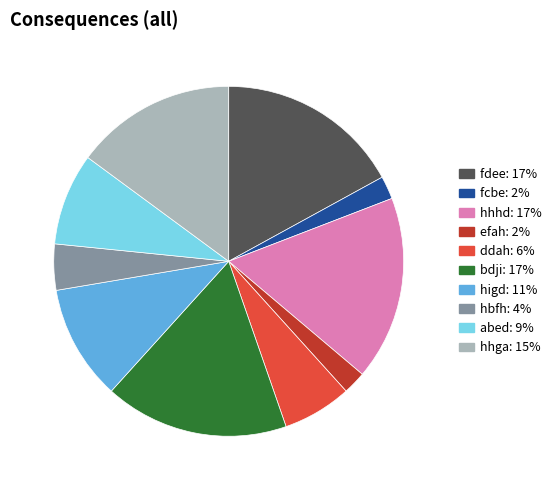

Approximately how many times larger is the value at efah compared to hhga?

0.1